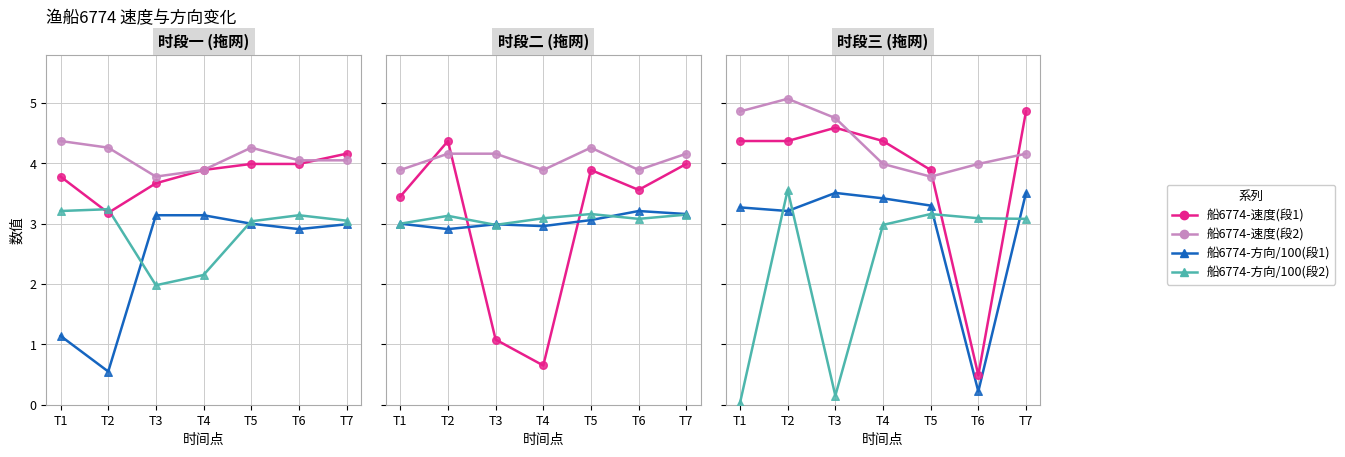

At which category is the sum across all series the highest?

T2